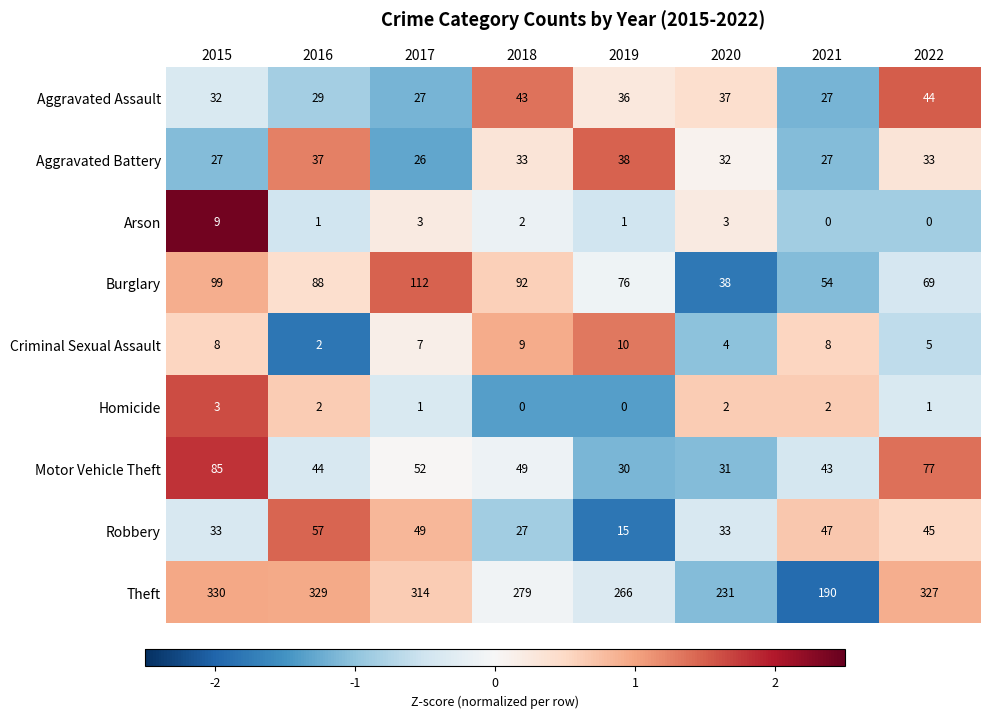

What value does the Aggravated Assault series have at 2016, to the nearest 10?

30